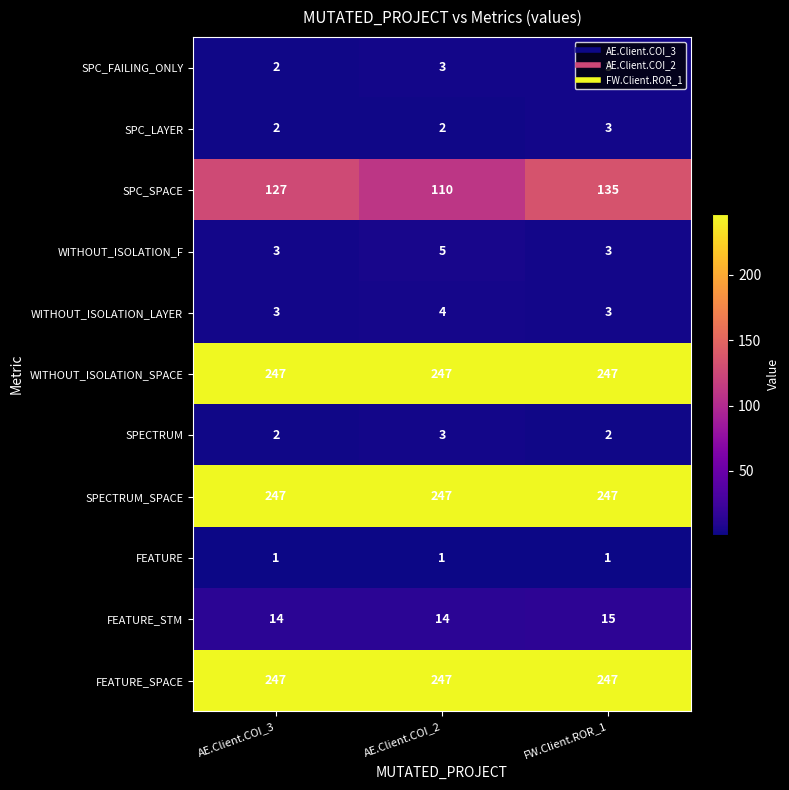

What is the total value across all series at AE.Client.COI_2?

883